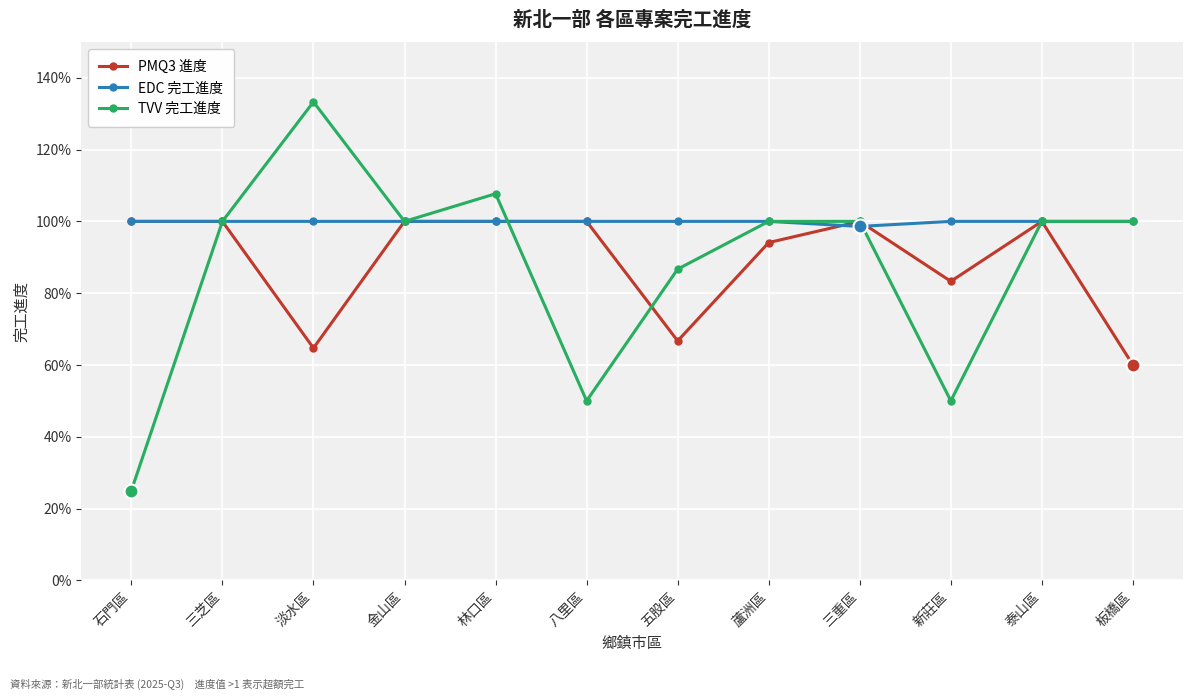

Rank the categories by PMQ3 進度 value from lowest to highest.

板橋區, 淡水區, 五股區, 新莊區, 蘆洲區, 石門區, 三芝區, 金山區, 林口區, 八里區, 三重區, 泰山區